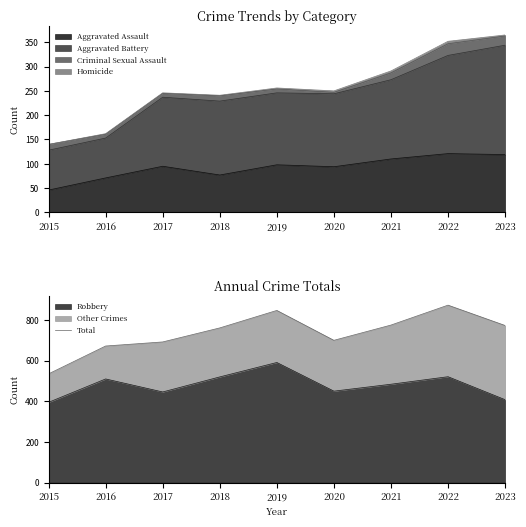

Which has a higher value, 2023 or 2017?

2023